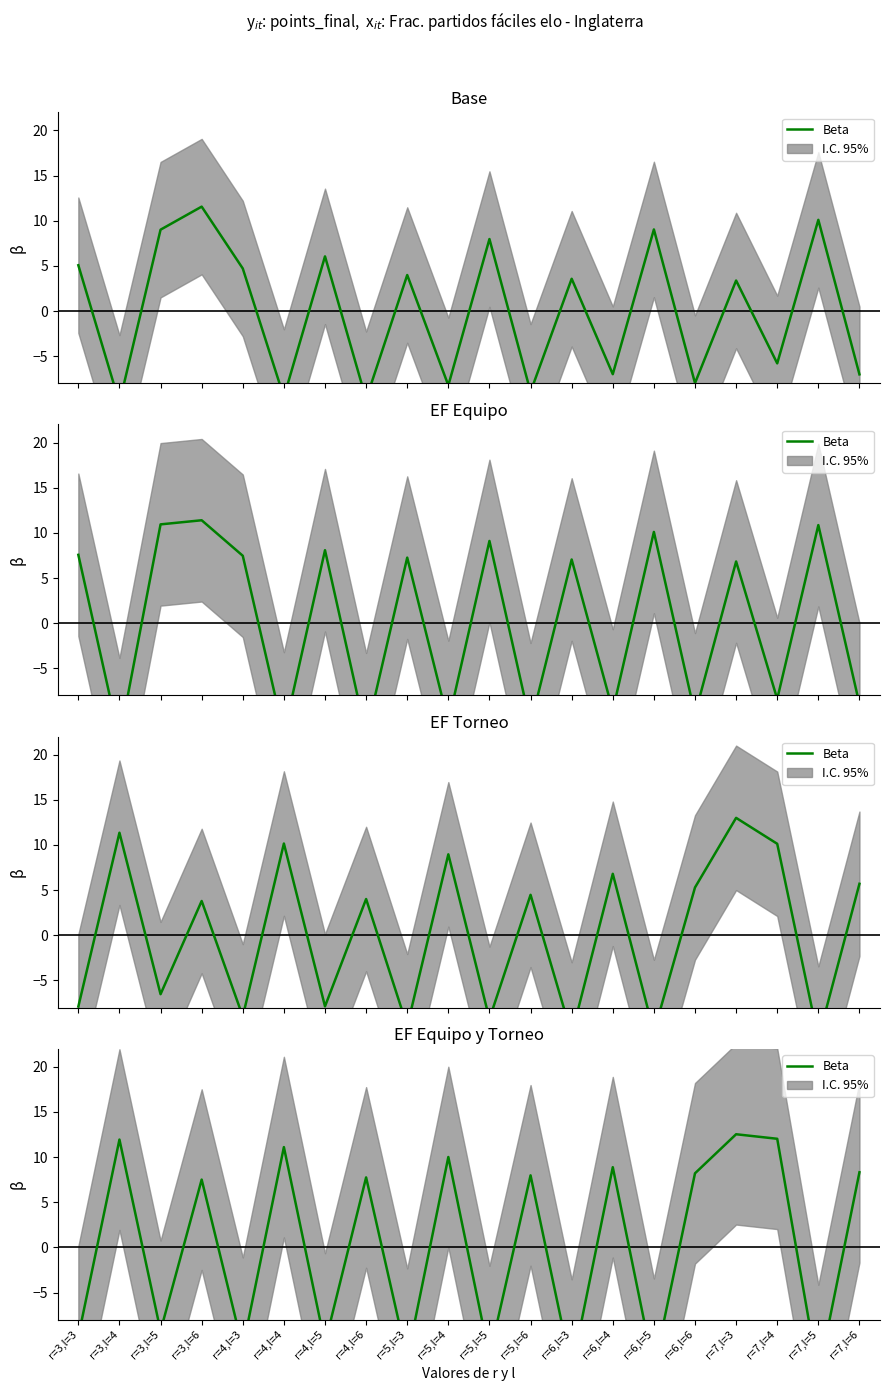

What is the label of the 6th point from the right?

r=6,l=5